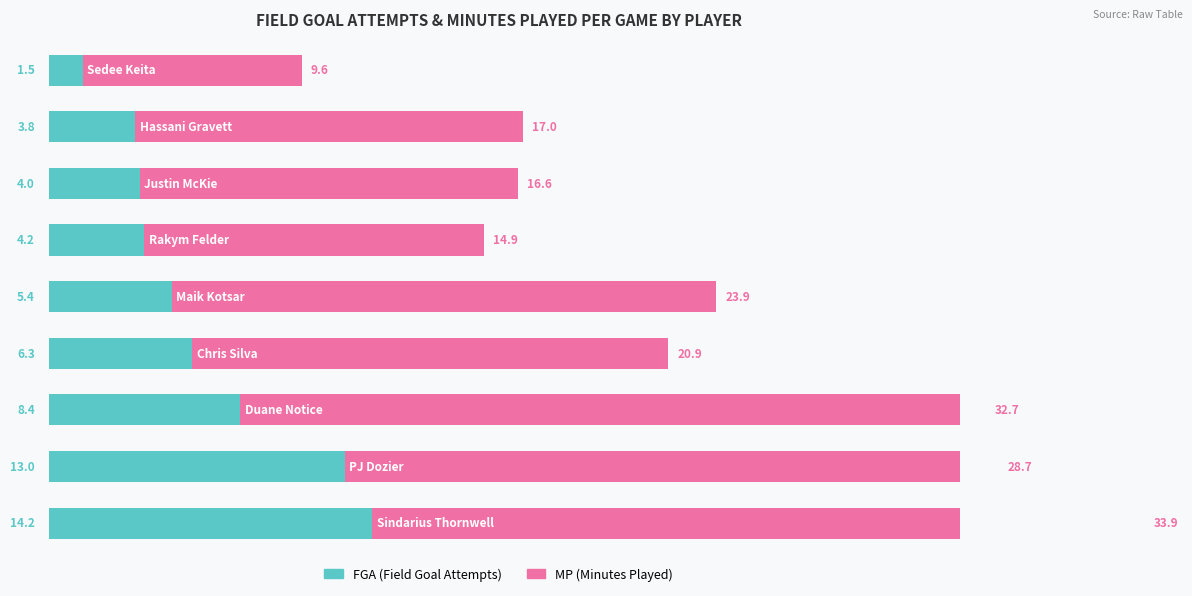

Is the value of MP at 4 greater than the value of FGA at 8?

Yes